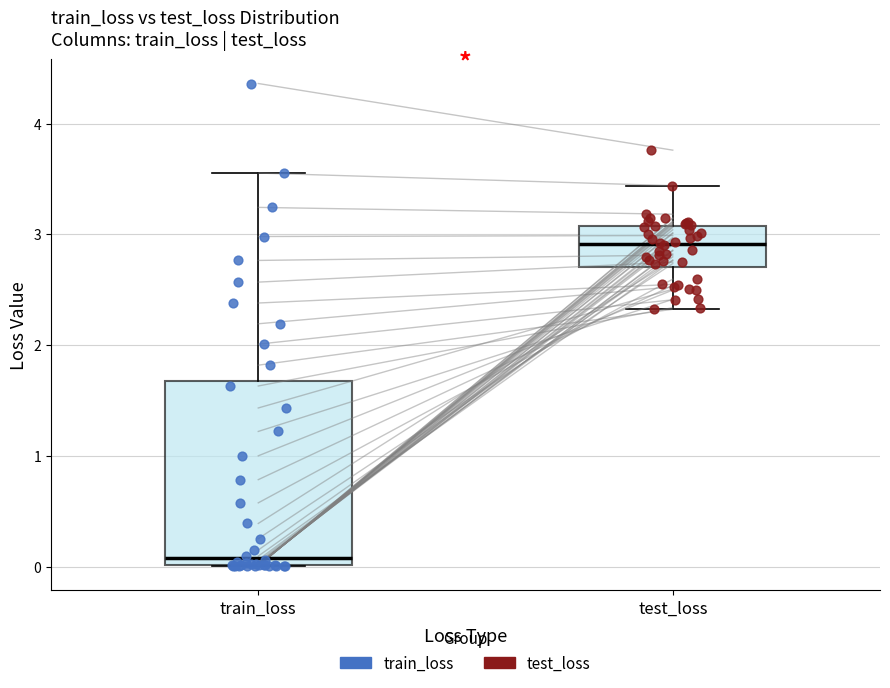

Where does the median line of the box for train_loss sit on the y-axis? The values are not printed on the chart, so give them approximately, as read against the axis.

0.1